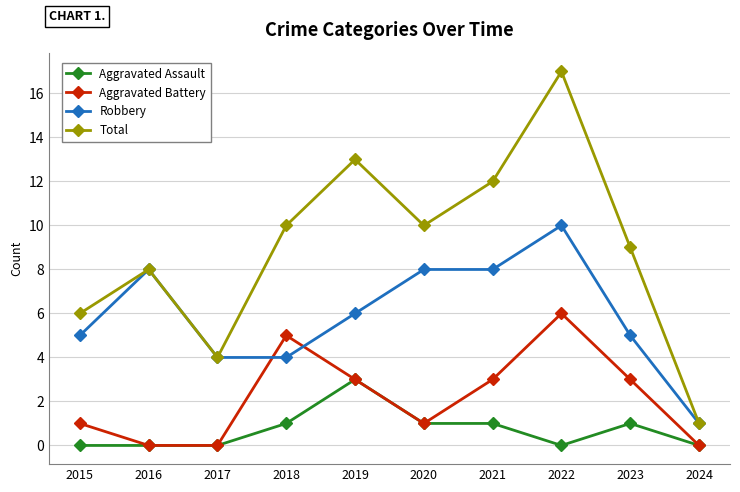

Reading right to left, list all the values displayed in this chart.

Aggravated Assault: 0	1	0	1	1	3	1	0	0	0
Aggravated Battery: 0	3	6	3	1	3	5	0	0	1
Robbery: 1	5	10	8	8	6	4	4	8	5
Total: 1	9	17	12	10	13	10	4	8	6